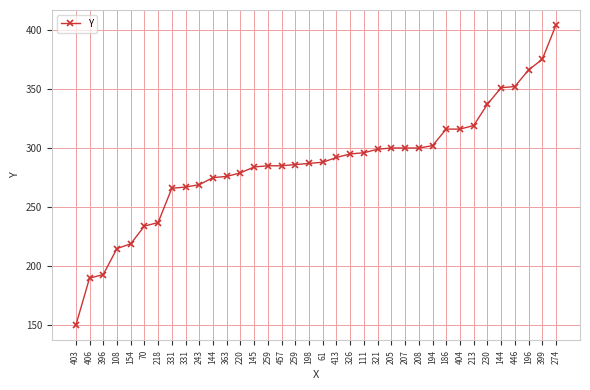

What is the sum of the values at 399 and 457?

660